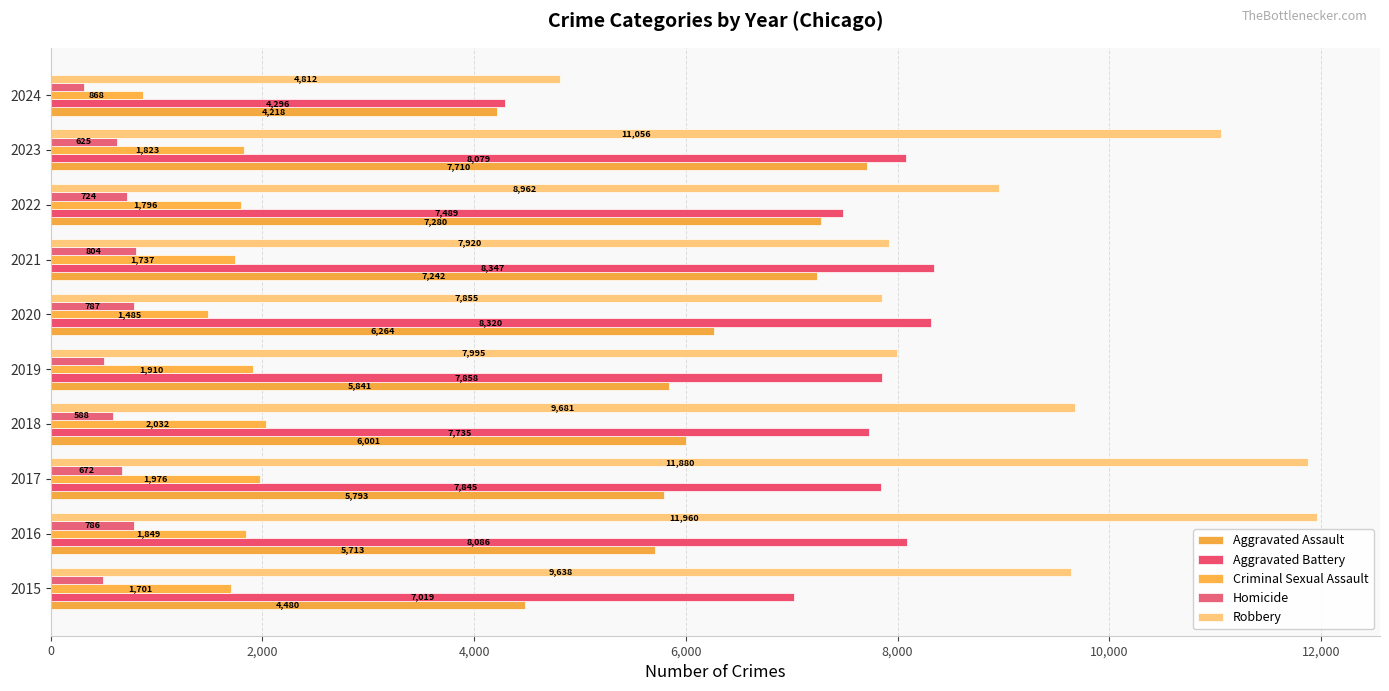

What is the average value of the Criminal Sexual Assault series?

1718